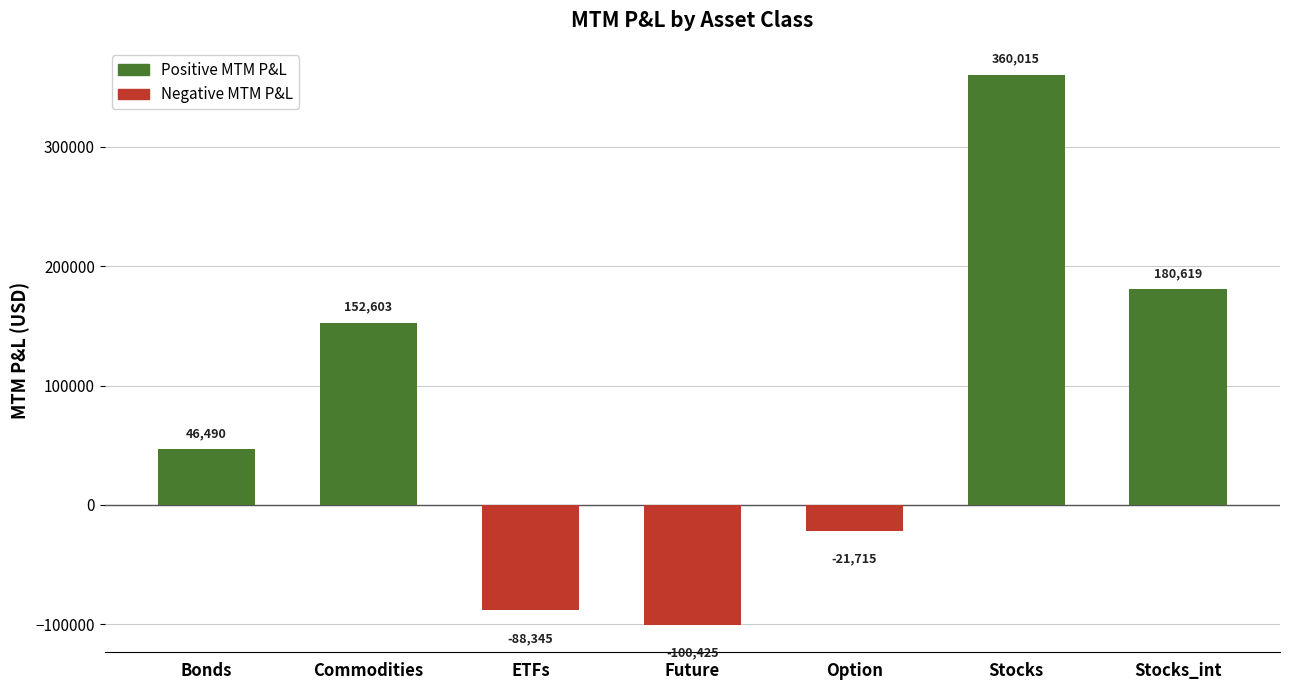

Read the value at Bonds.

46490.3